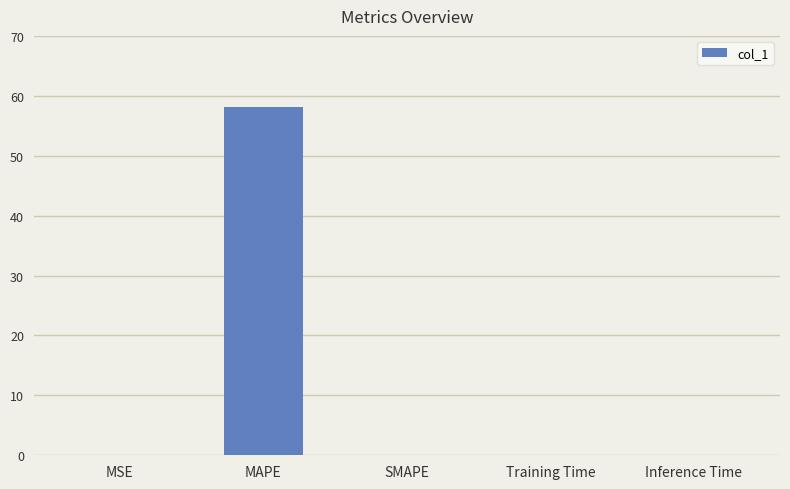

How many data points does each series have?

5